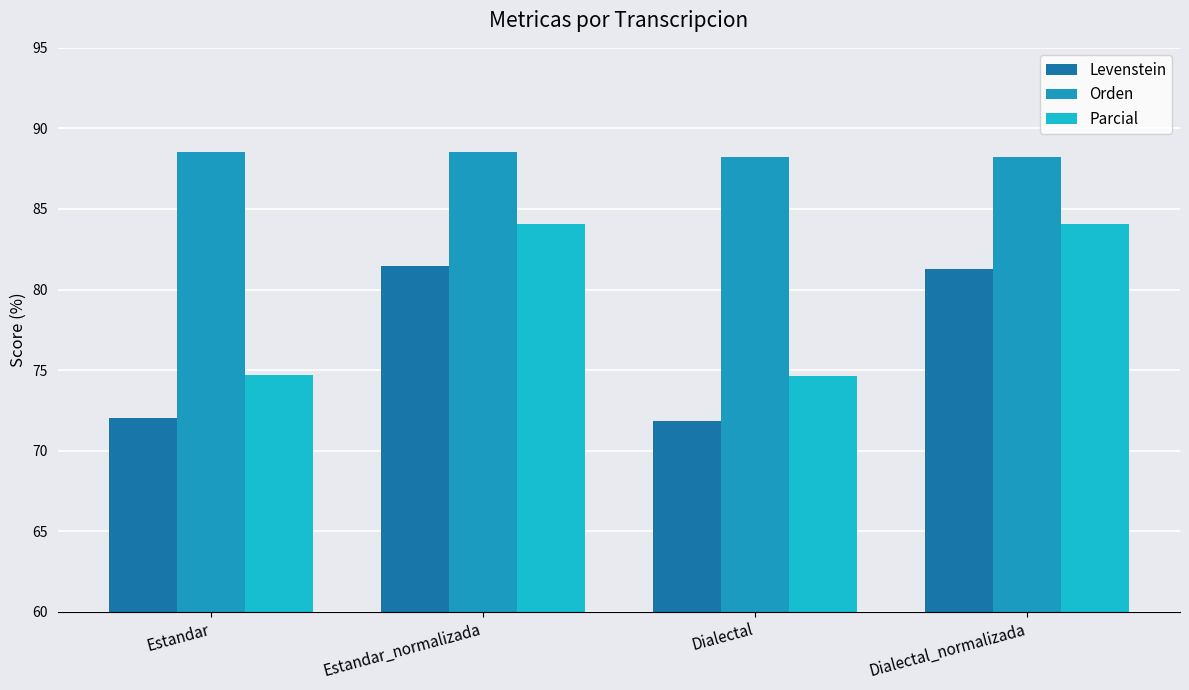

Rank the series at Dialectal_normalizada from highest to lowest value.

Orden, Parcial, Levenstein